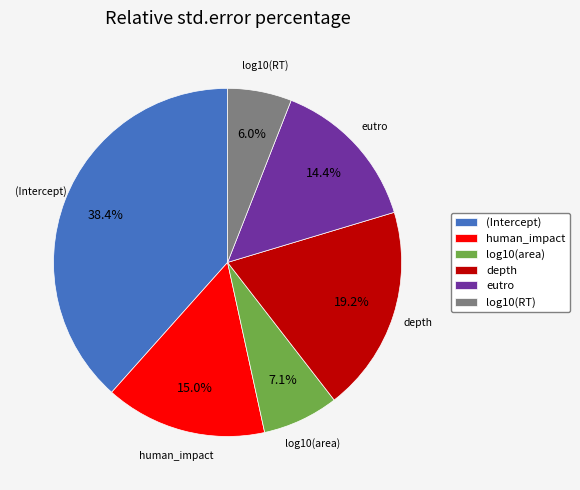

To the nearest percent, what portion does log10(area) represent?

7%